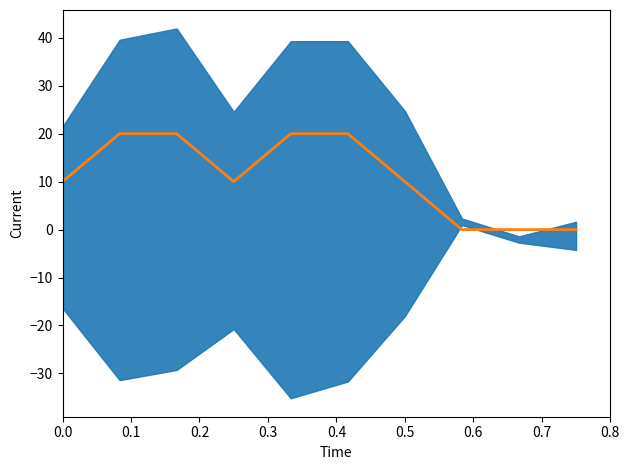

What is the difference between the maximum and minimum values?

20